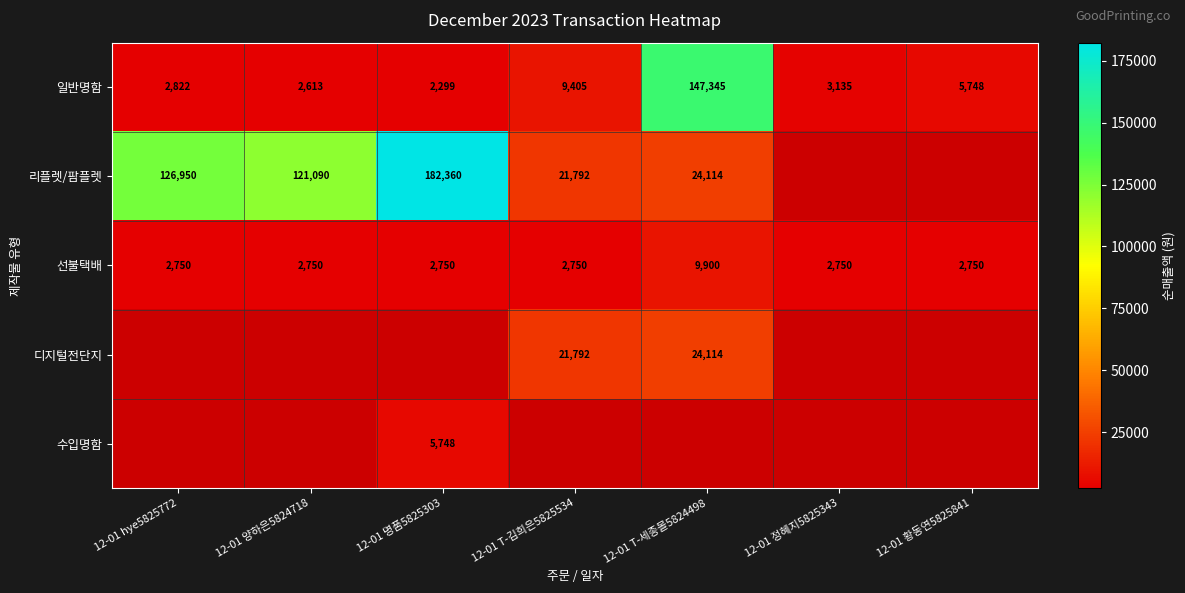

Is it true that 선불택배 equals 4606 at 12-01 T-김희은5825534?

False